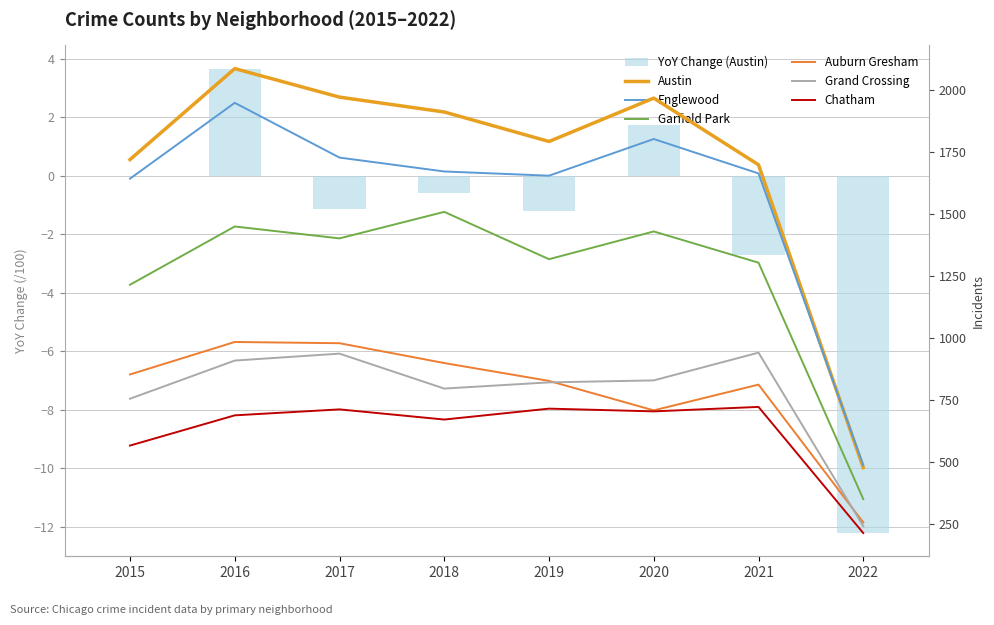

How many categories are shown in the chart?

8